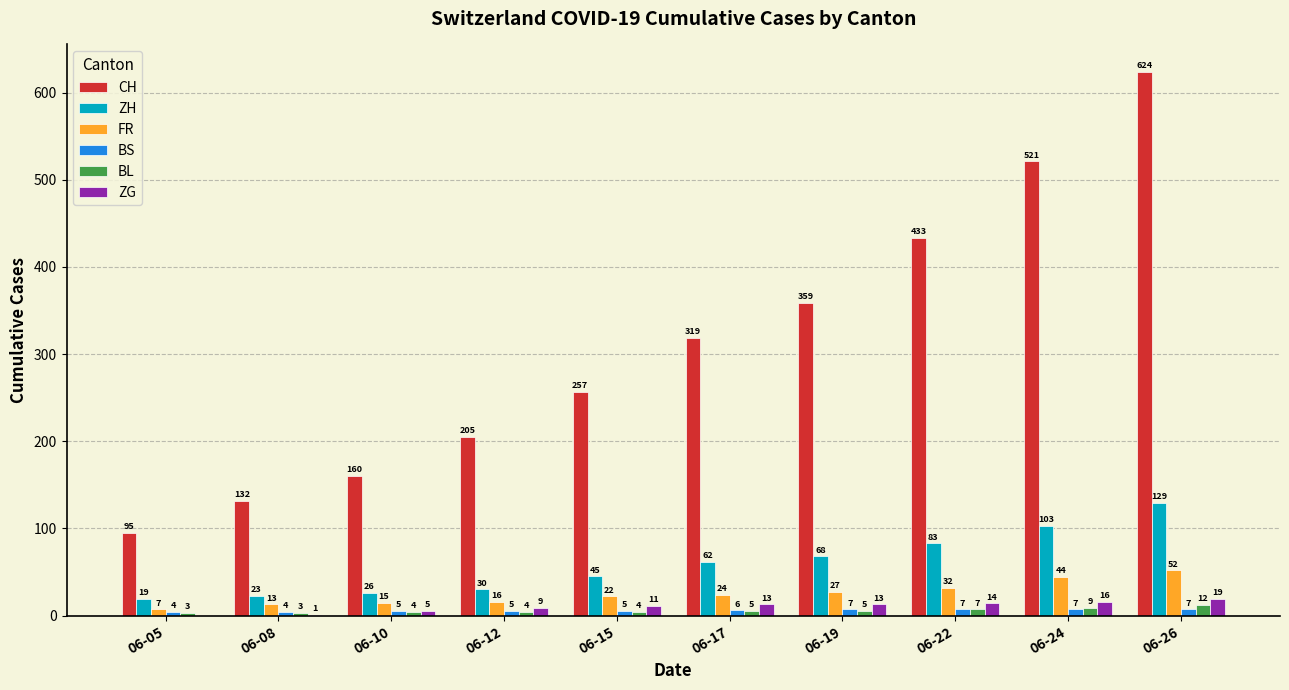

Reading left to right, extract all data points from this chart.

CH: 06-05=95	06-08=132	06-10=160	06-12=205	06-15=257	06-17=319	06-19=359	06-22=433	06-24=521	06-26=624
ZH: 06-05=19	06-08=23	06-10=26	06-12=30	06-15=45	06-17=62	06-19=68	06-22=83	06-24=103	06-26=129
FR: 06-05=7	06-08=13	06-10=15	06-12=16	06-15=22	06-17=24	06-19=27	06-22=32	06-24=44	06-26=52
BS: 06-05=4	06-08=4	06-10=5	06-12=5	06-15=5	06-17=6	06-19=7	06-22=7	06-24=7	06-26=7
BL: 06-05=3	06-08=3	06-10=4	06-12=4	06-15=4	06-17=5	06-19=5	06-22=7	06-24=9	06-26=12
ZG: 06-05=0	06-08=1	06-10=5	06-12=9	06-15=11	06-17=13	06-19=13	06-22=14	06-24=16	06-26=19